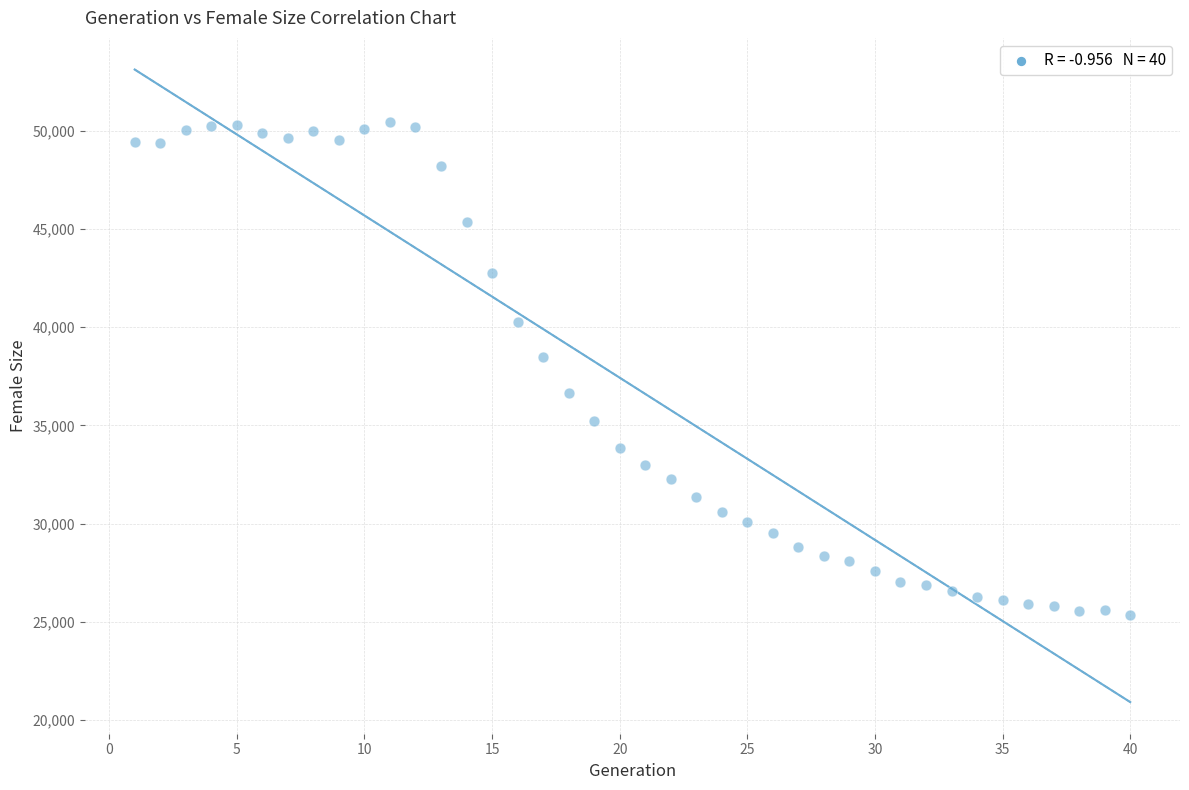

What is the range of X values (max minus min)?

39